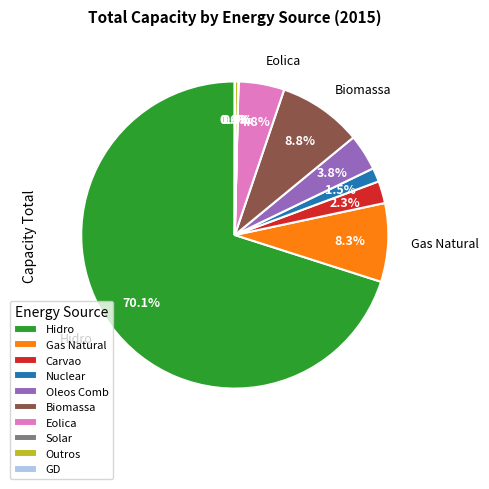

What is the largest slice in the pie chart?

Hidro